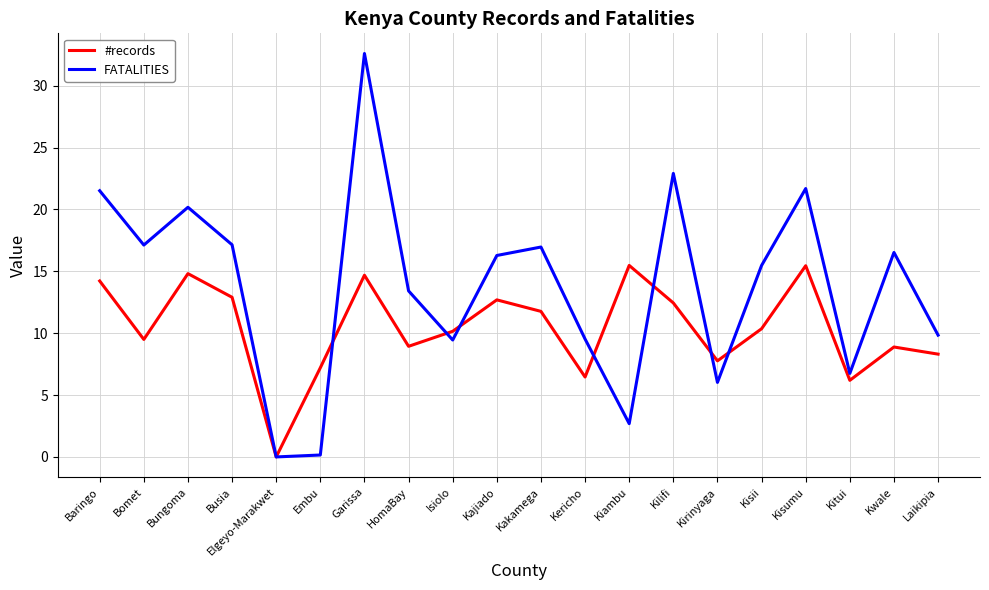

True or false: FATALITIES has a value of 11.1 at Kilifi.

False